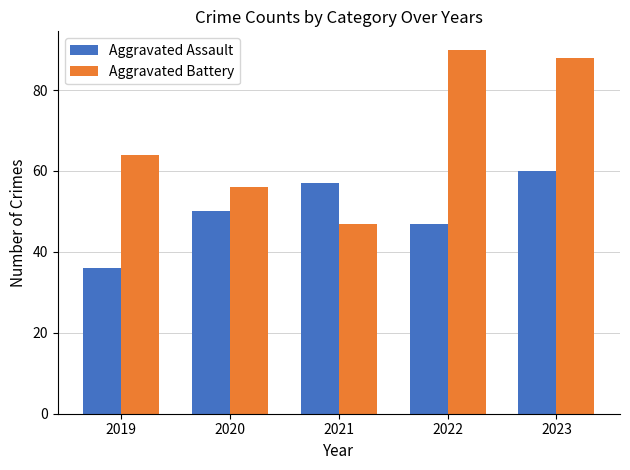

List the series in order of their peak value, highest first.

Aggravated Battery, Aggravated Assault